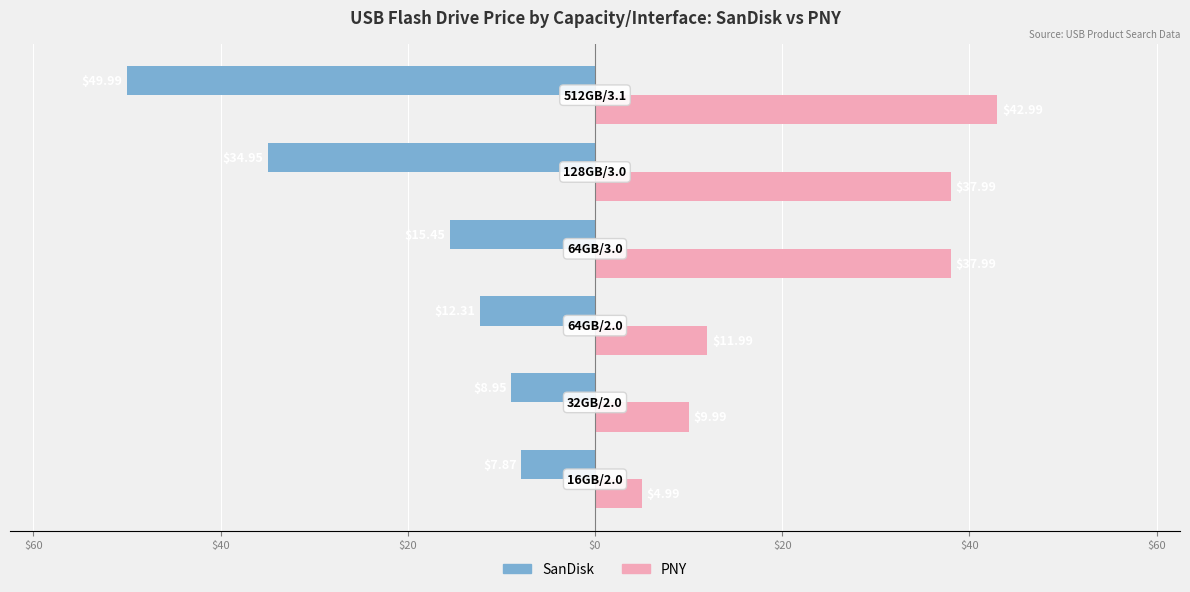

What are all the series names shown in the legend?

SanDisk, PNY